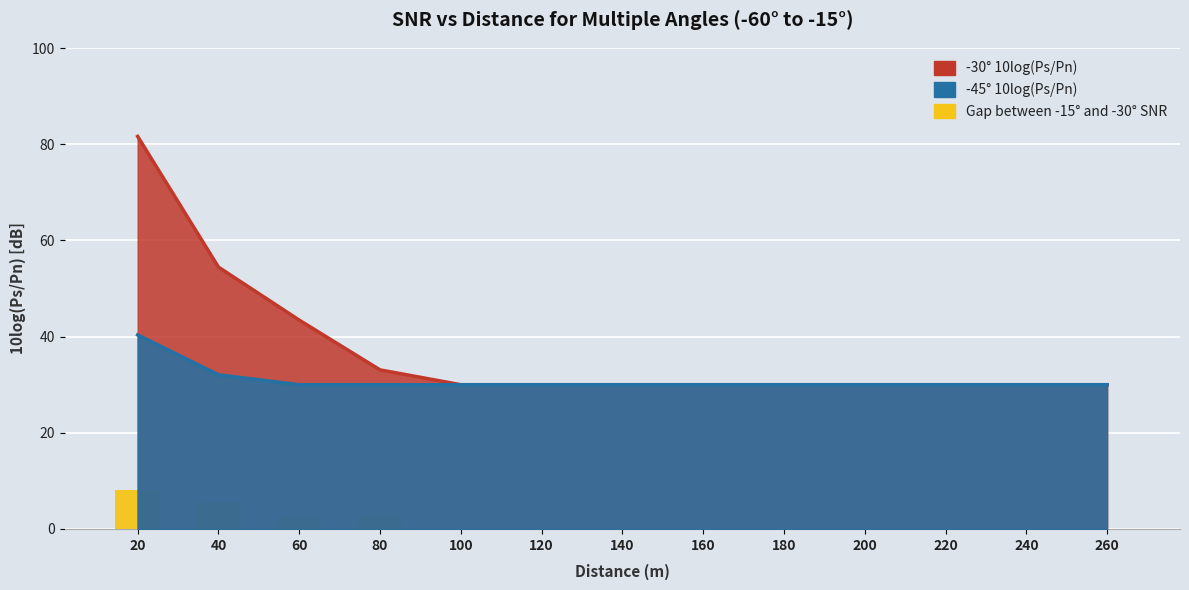

What is the value of the 3rd bar from the left?

2.6